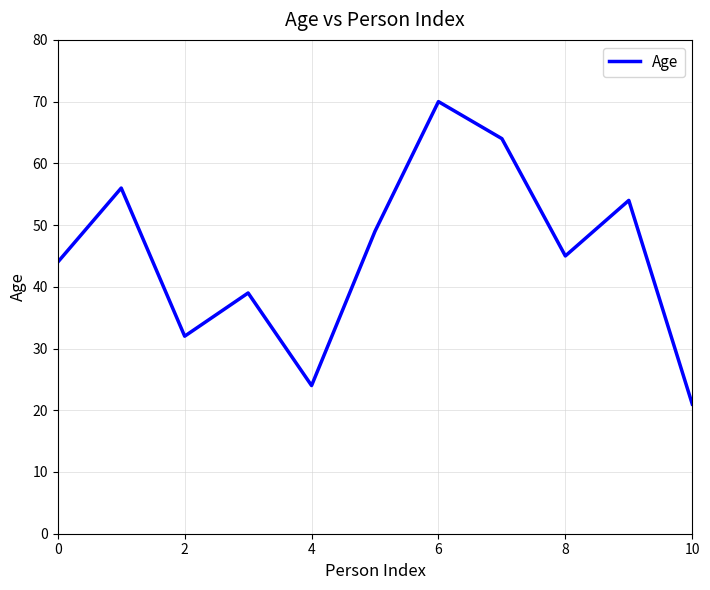

What is the minimum value shown in the chart?

21